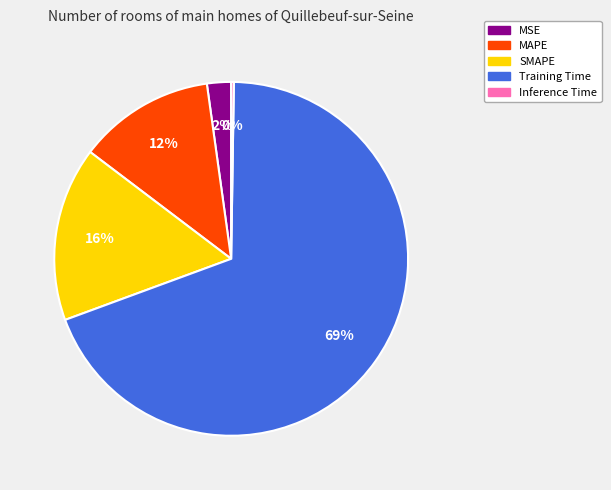

Is there a majority slice in this chart?

Yes